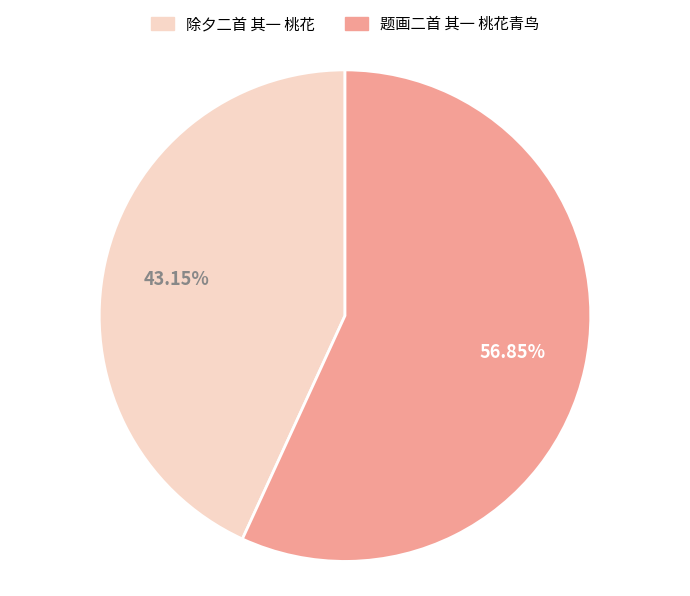

To the nearest percent, what portion does 题画二首 其一 桃花青鸟 represent?

57%